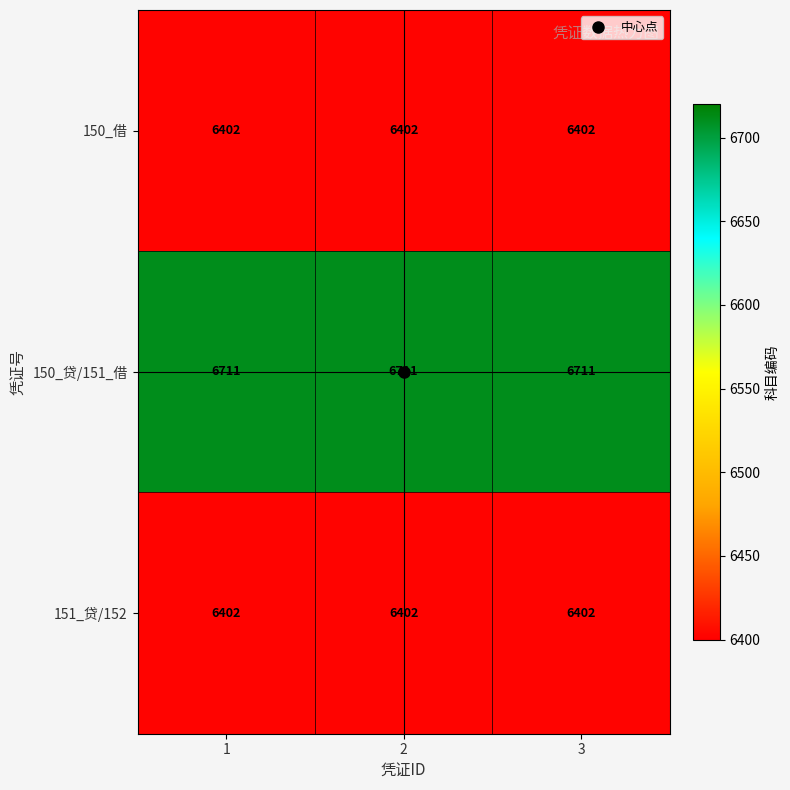

True or false: 150_贷/151_借 has a value of 10733 at 2.

False